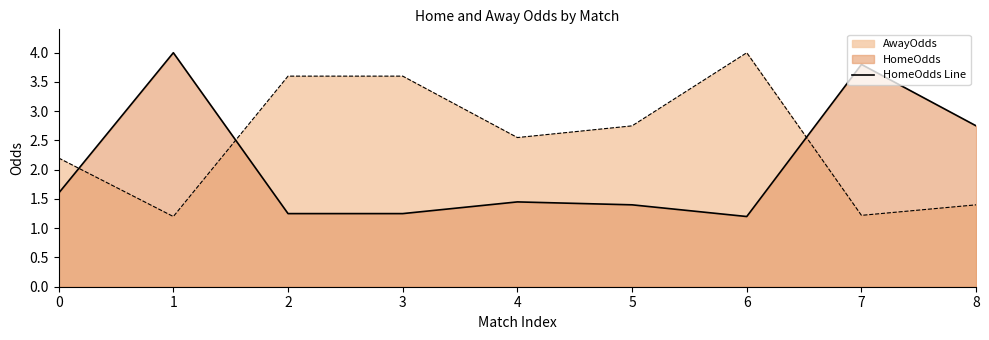

List the labels in order of value, smallest first.

6, 2, 3, 5, 4, 0, 8, 7, 1